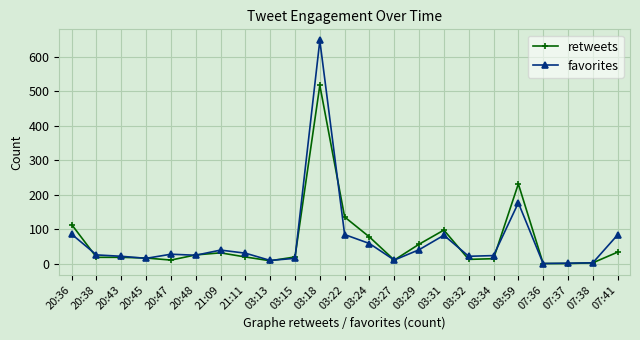

Rank the series by their maximum value, from lowest to highest.

retweets, favorites